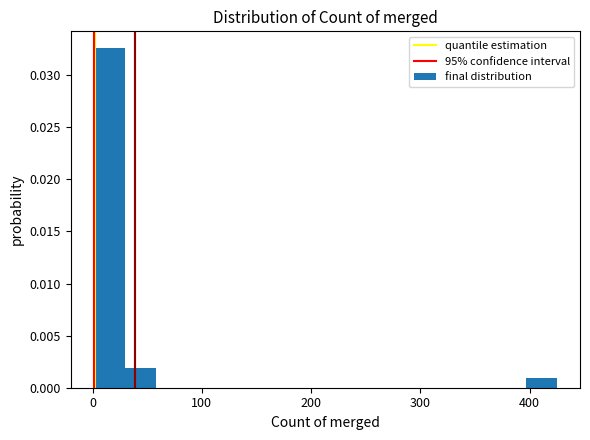

Around what value on the x-axis is the tallest bar? Give the approximate position of its centre, as read against the axis.

20